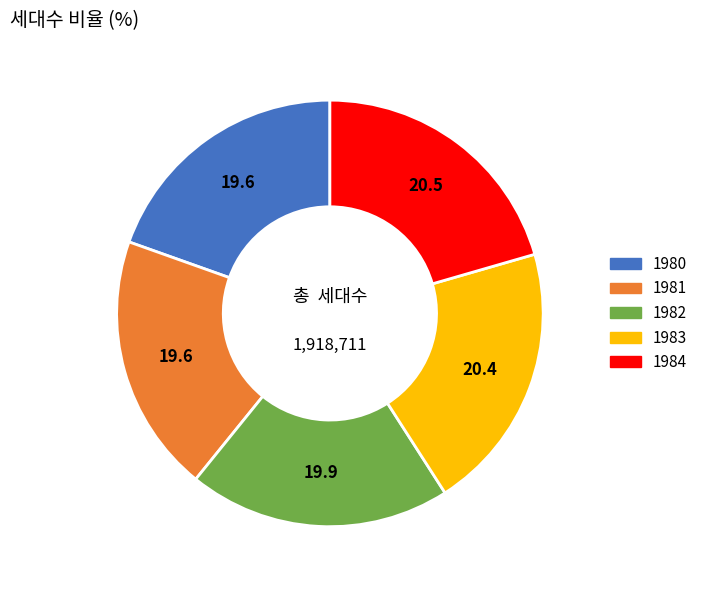

True or false: 1983 accounts for 20% of the total.

True